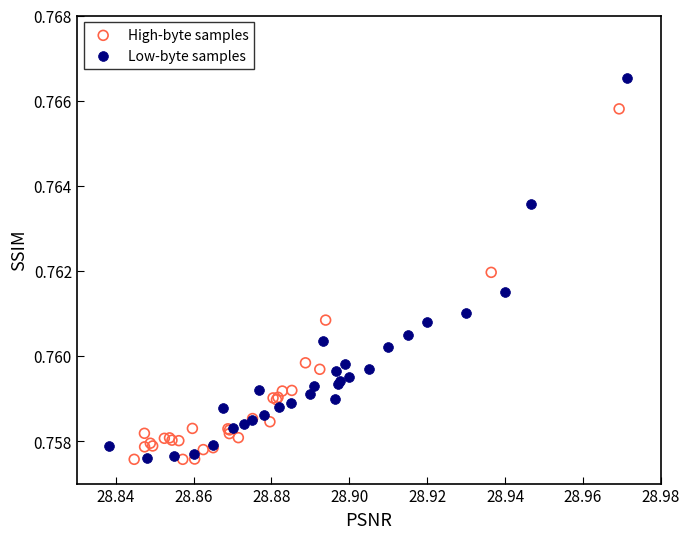

Which series reaches the maximum Y coordinate?

Low-byte samples